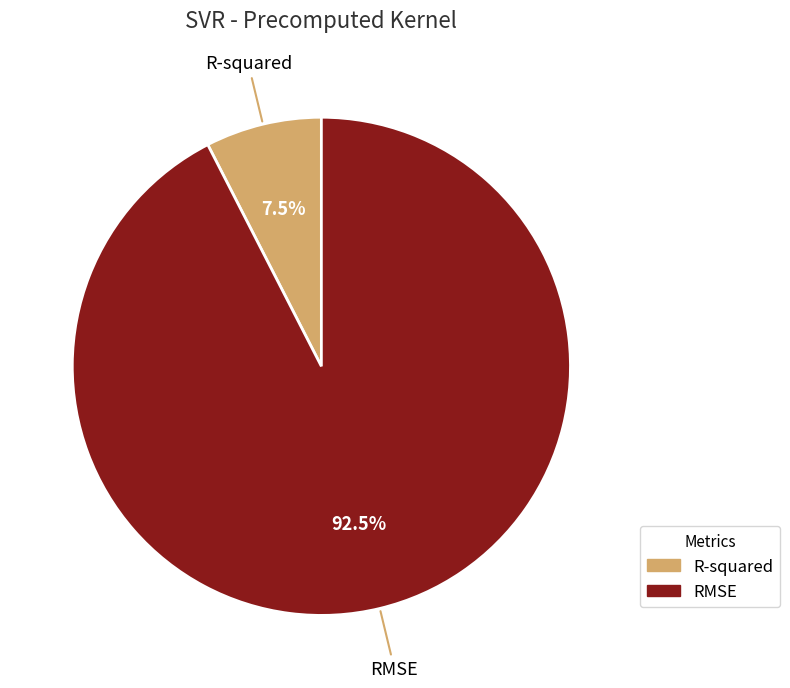

How much of the chart is everything except R-squared?

92.5%